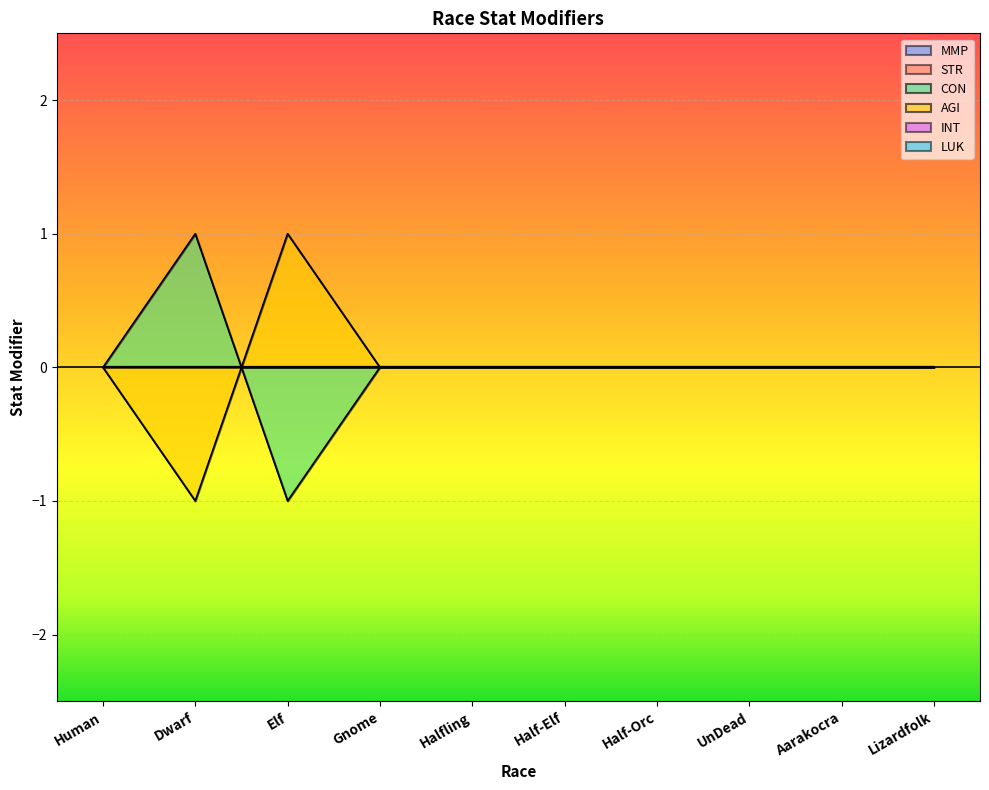

Where is AGI nearest to the value 0?

Human